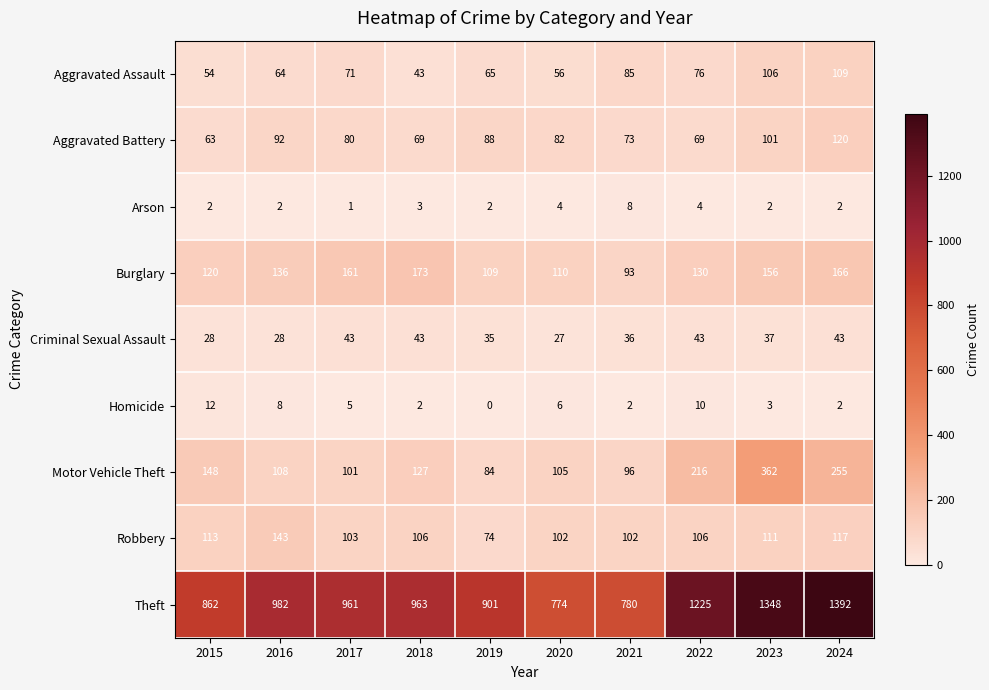

True or false: Arson has a value of 3 at 2016.

False